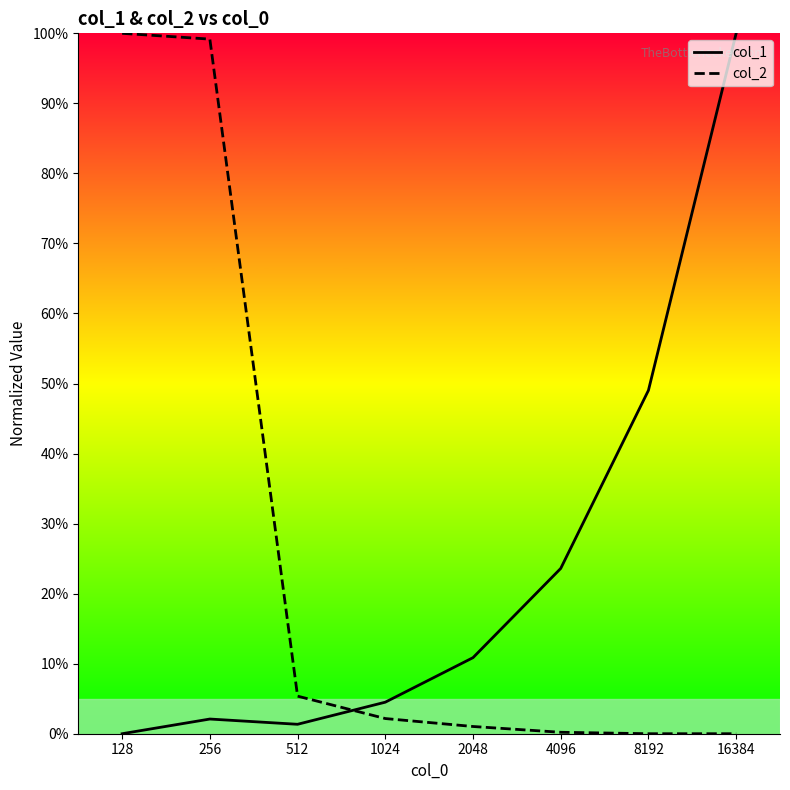

How many intersections are there between col_2 and col_1?

1